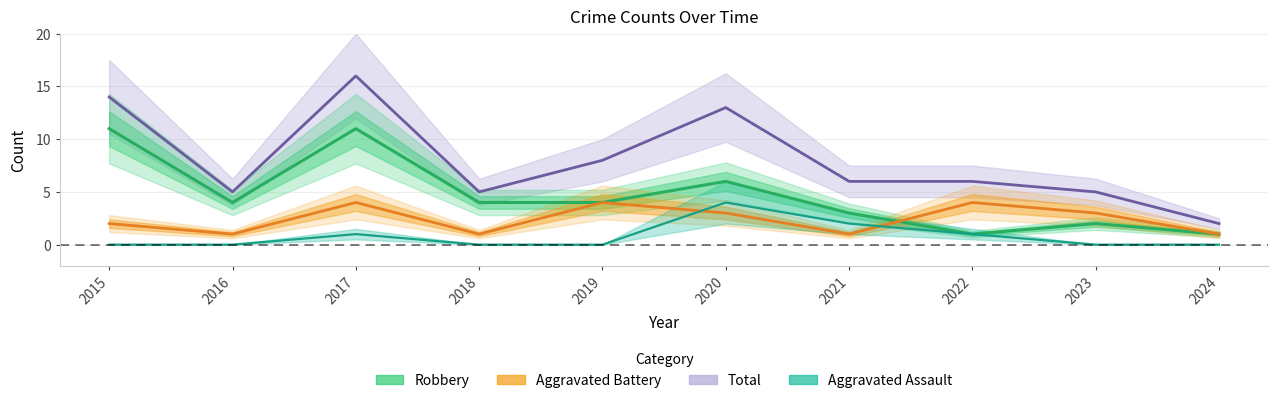

At 2022, list the series in order from largest to smallest.

Total, Aggravated Battery, Aggravated Assault, Robbery